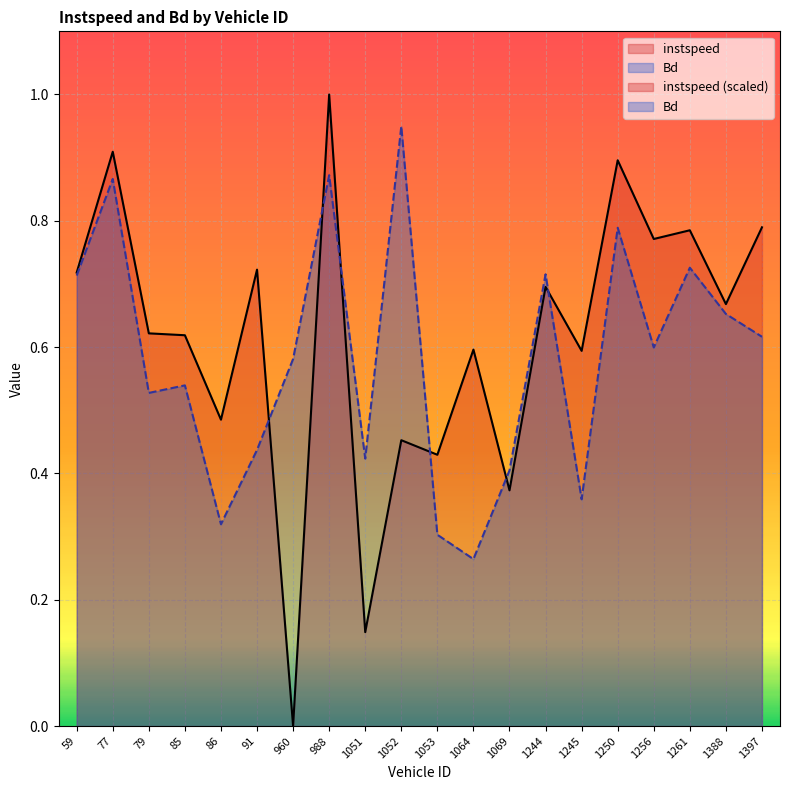

What is the value of the Bd point at the 19th from the left?

0.7